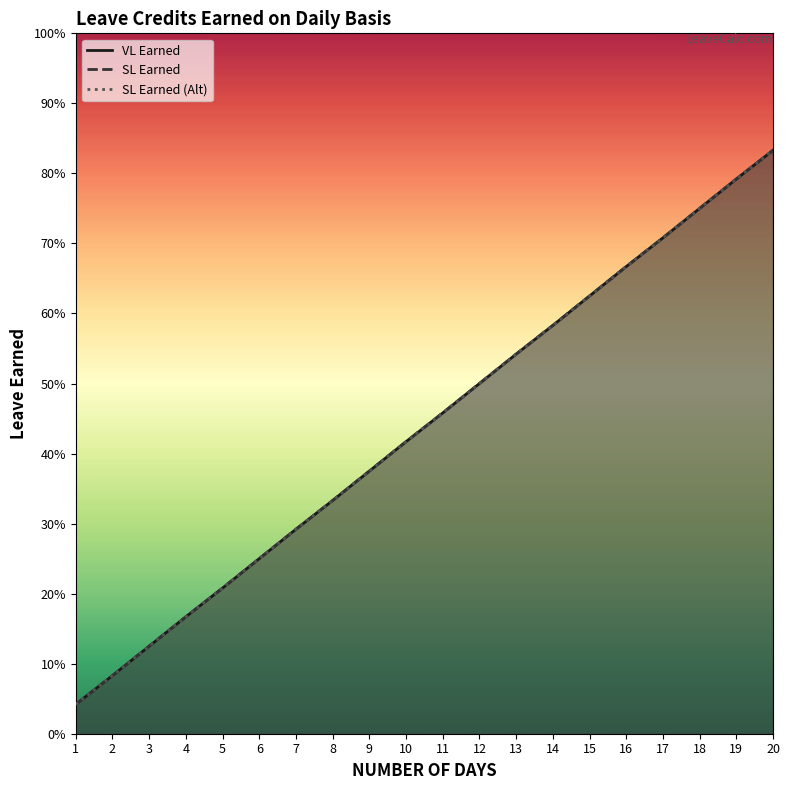

True or false: SL Earned has a value of 0.1 at 2.

True